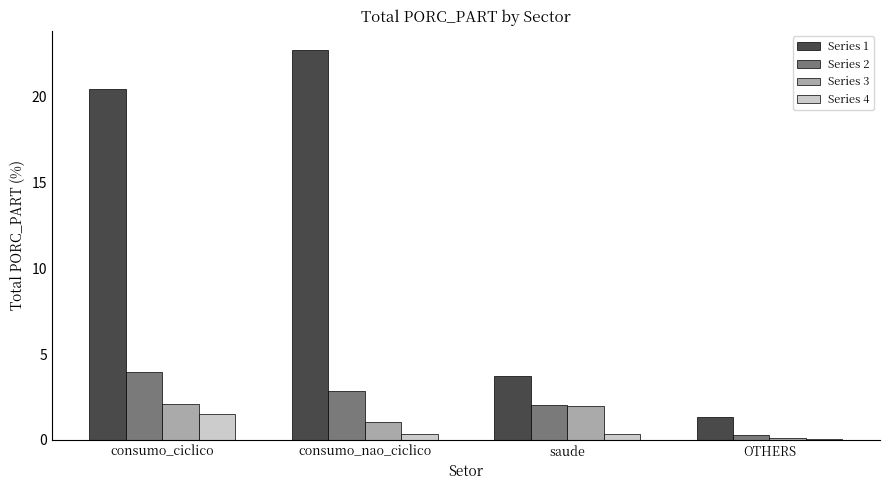

Which series has the widest spread of values?

Series 1